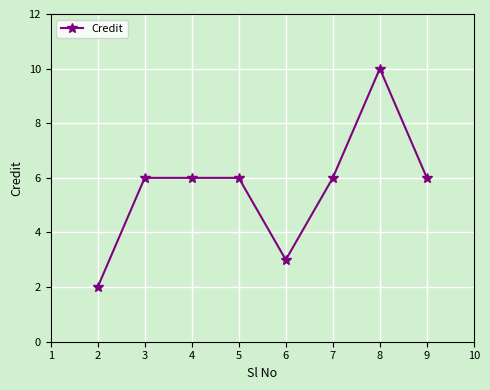

The chart shows a value of 2 at 4. True or false?

False